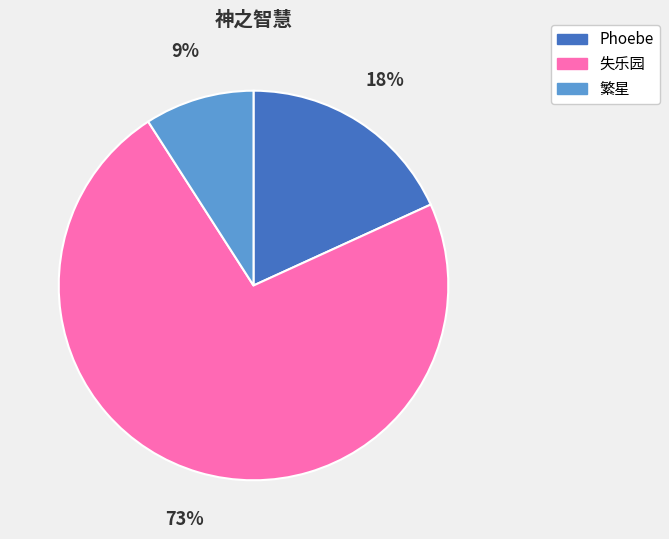

Count the number of slices in the pie.

3